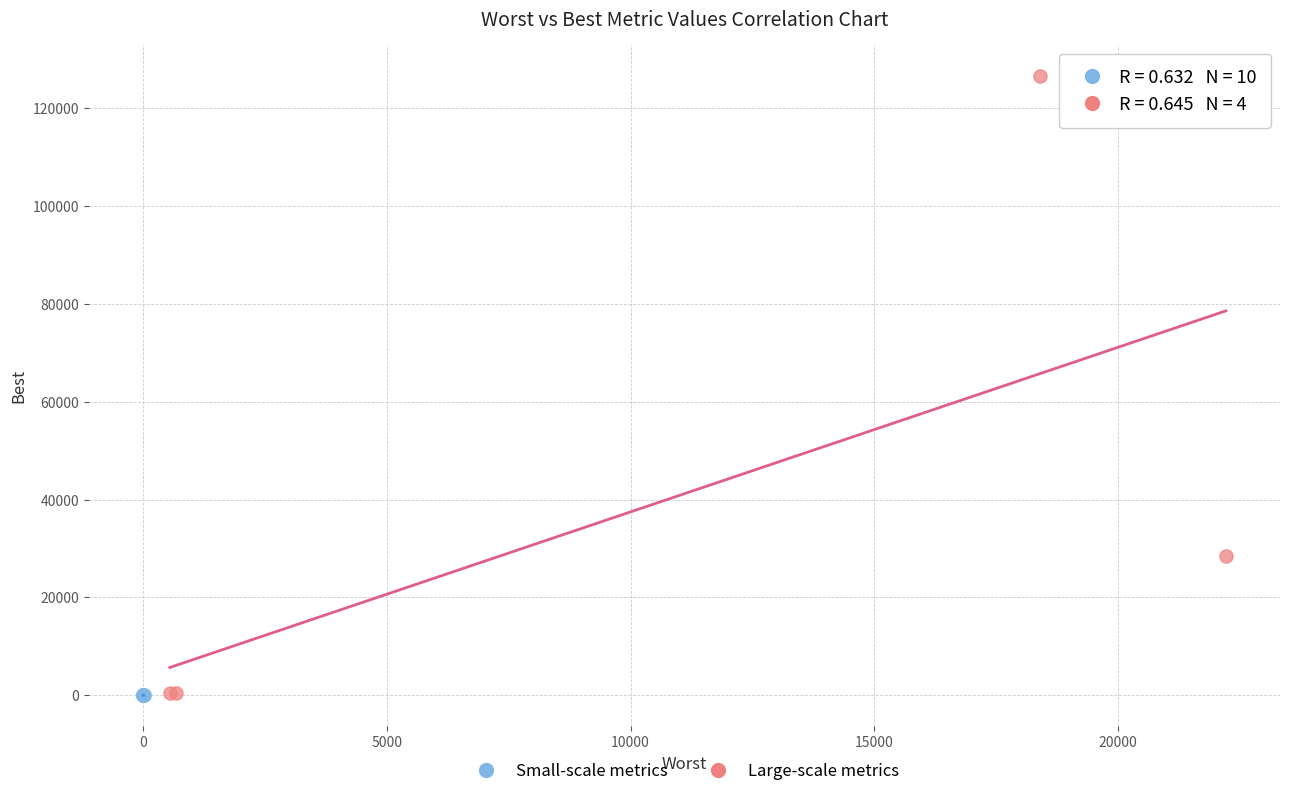

Which series contains the highest Y value?

Large-scale metrics